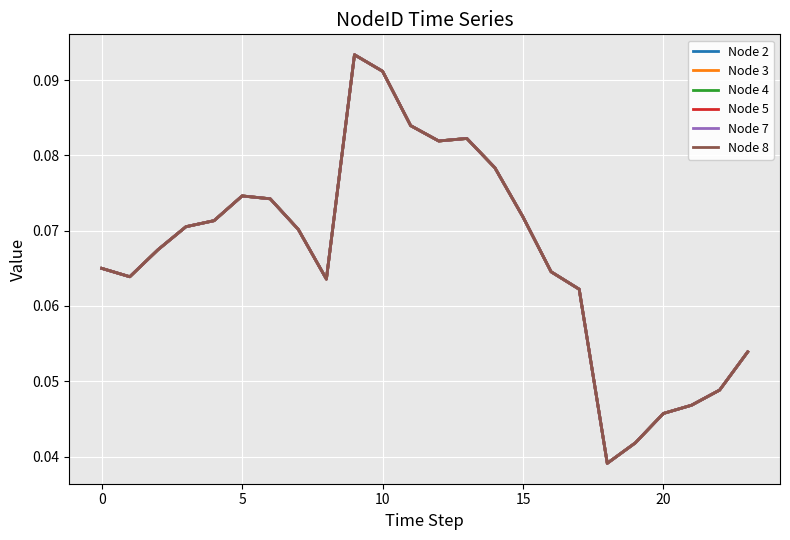

Does the chart have visible grid lines?

Yes